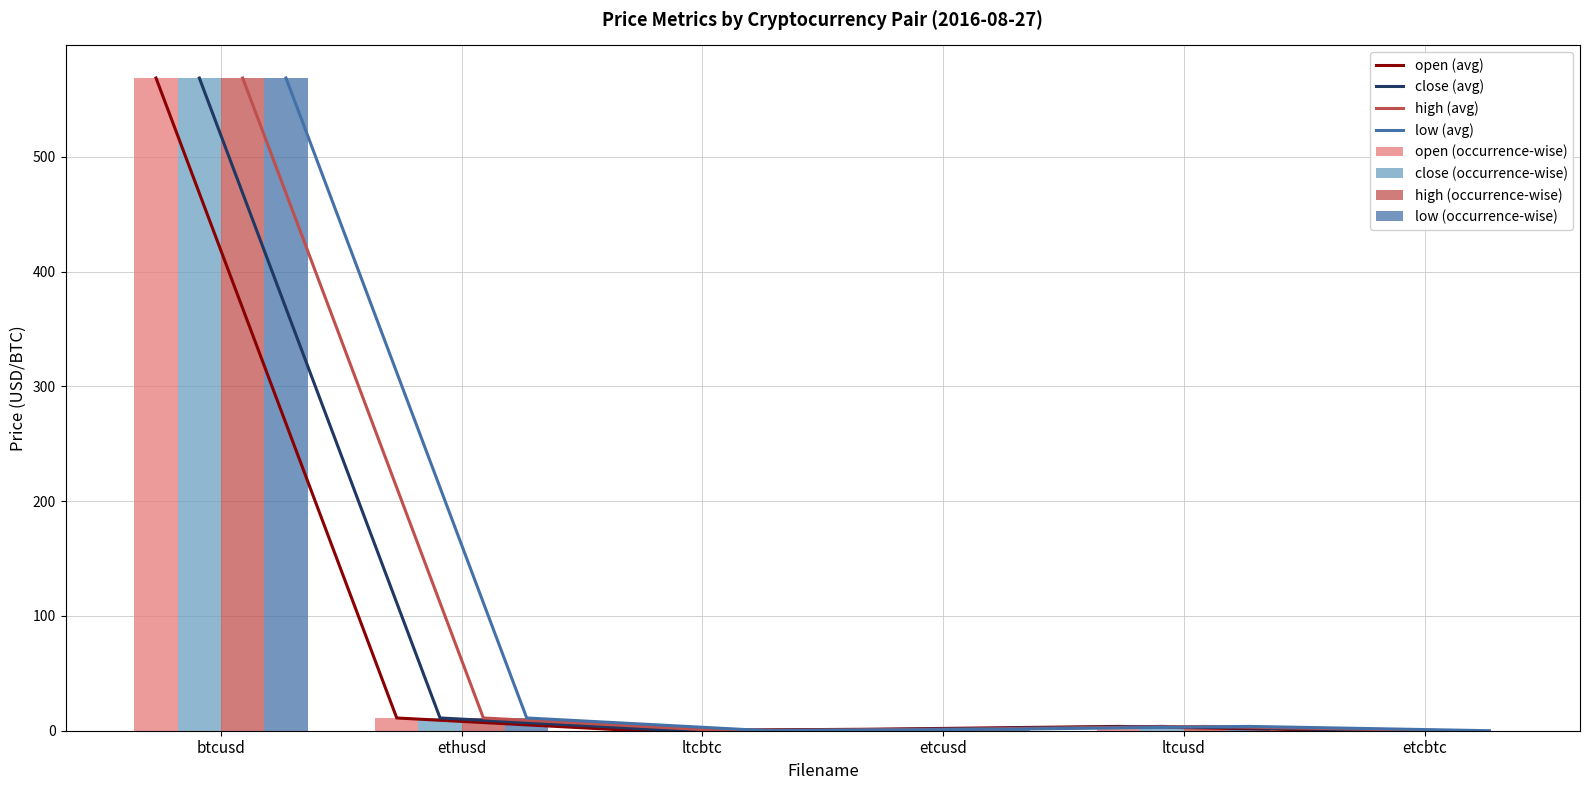

Does the chart contain stacked bars?

No